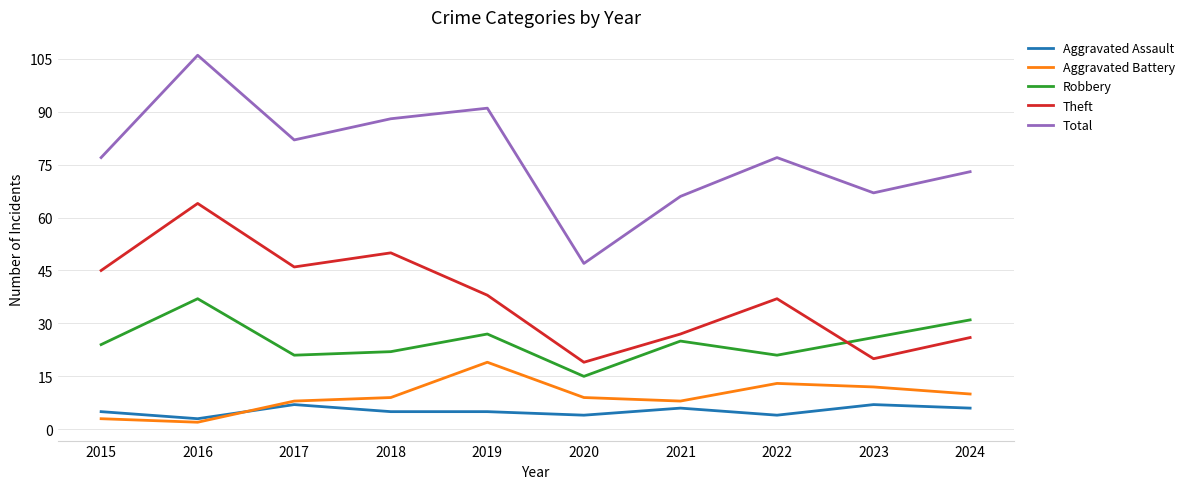

What is the spread (max minus min) of values at 2018?

83